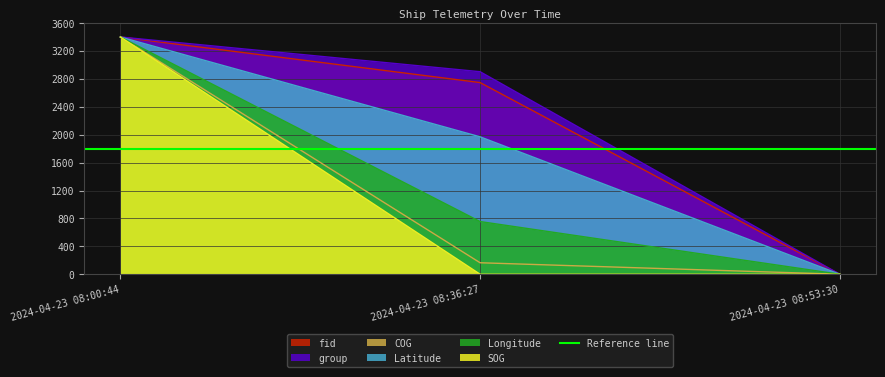

How many values in the group series are below 2902?

1